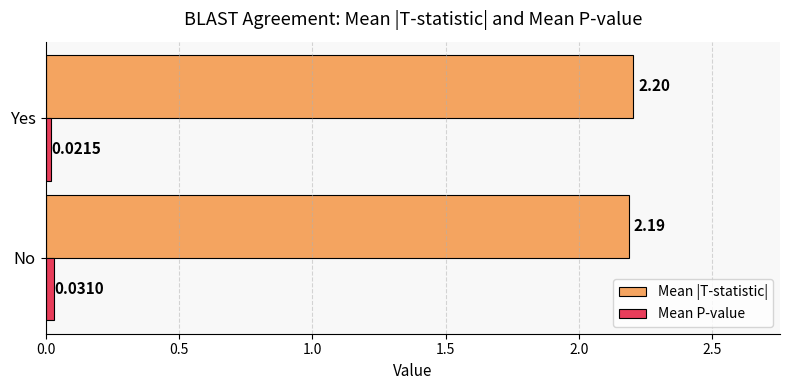

List the series in order of their overall mean, highest first.

Mean |T-statistic|, Mean P-value